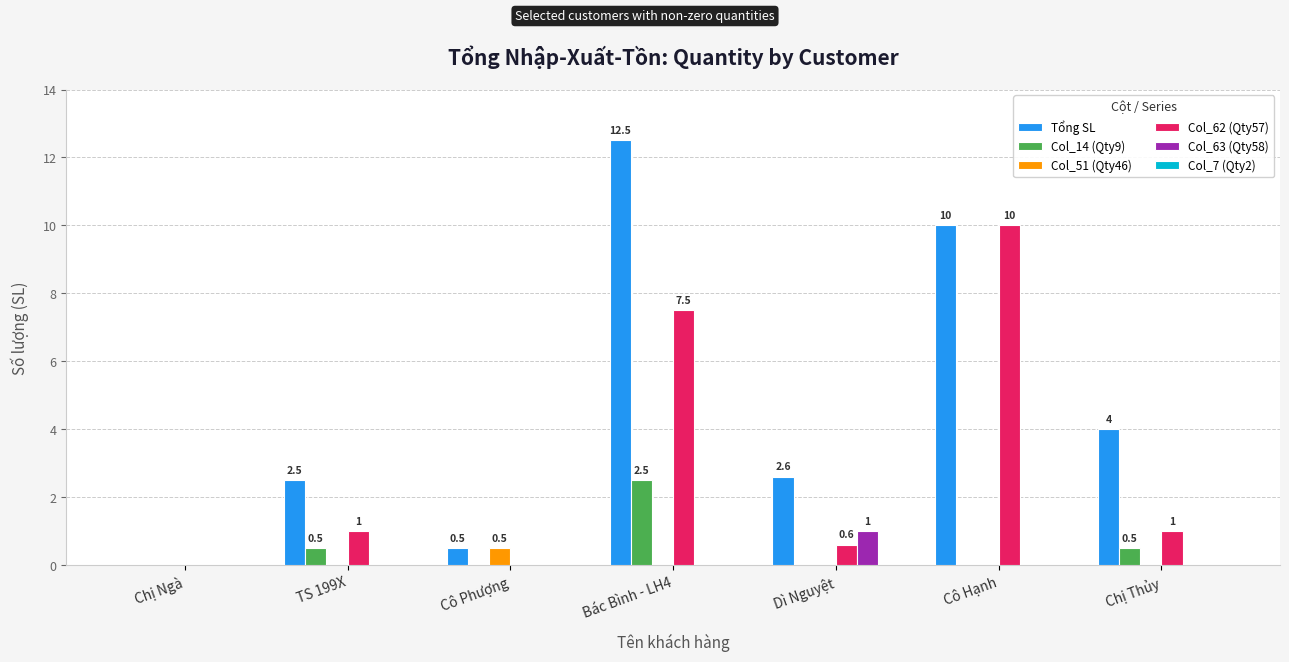

How many series are shown in this chart?

5